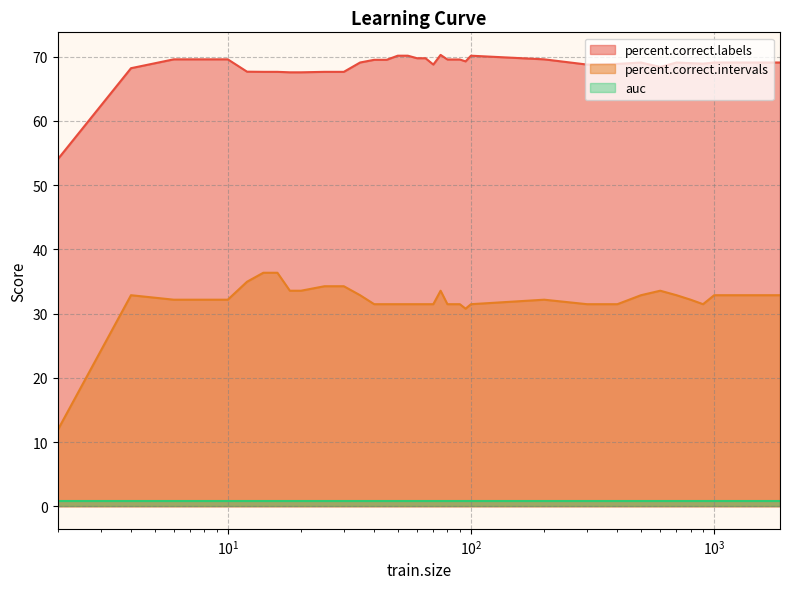

What is the highest value of the percent.correct.labels series?

70.3